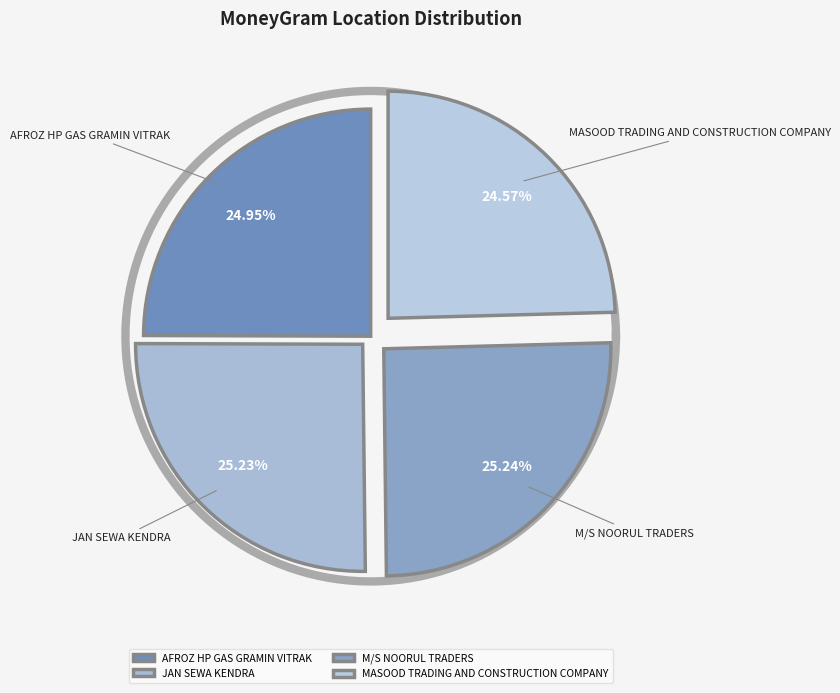

What is the change in value from AFROZ HP GAS GRAMIN VITRAK to JAN SEWA KENDRA?

+819911